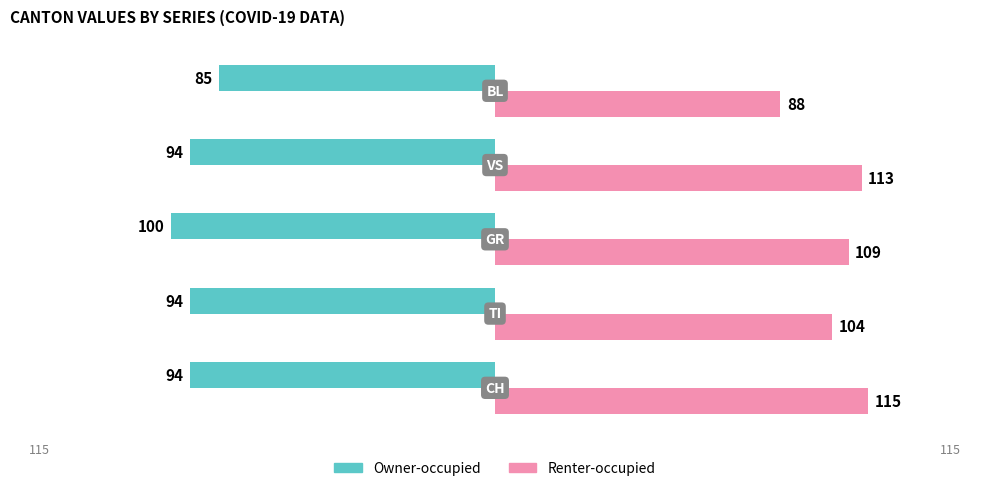

At how many categories does at least one series exceed 85?

5